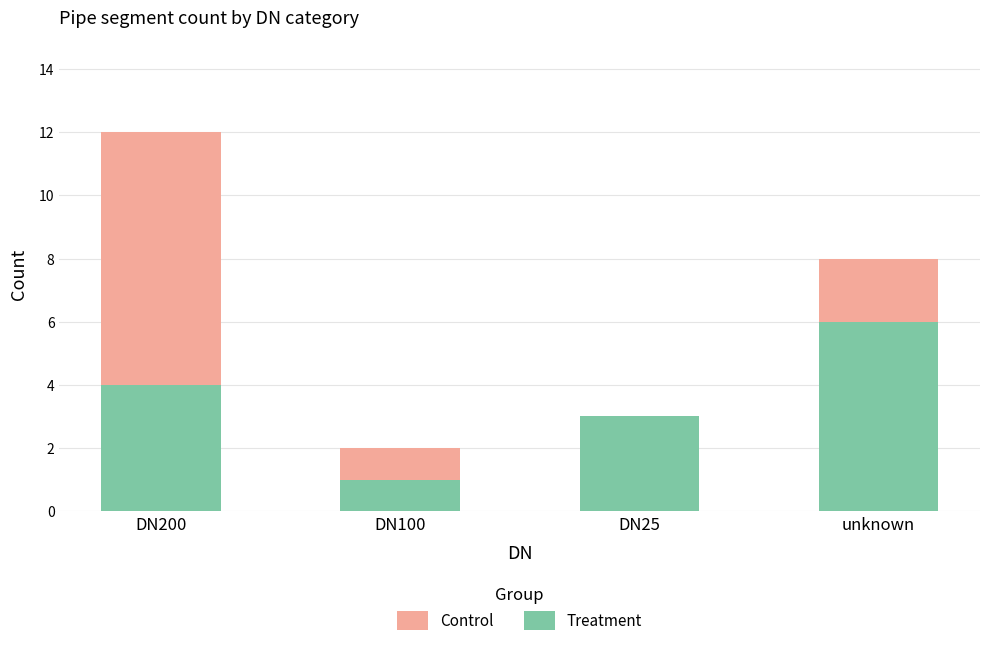

Which series has the largest range (max minus min)?

Control